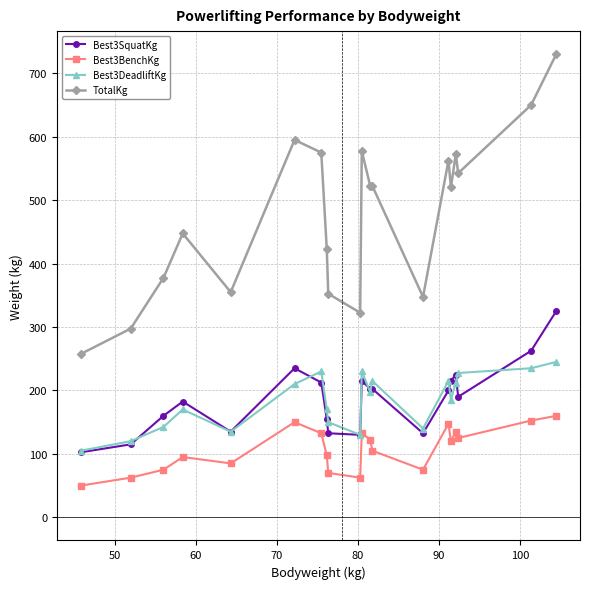

Which series has the widest spread of values?

TotalKg